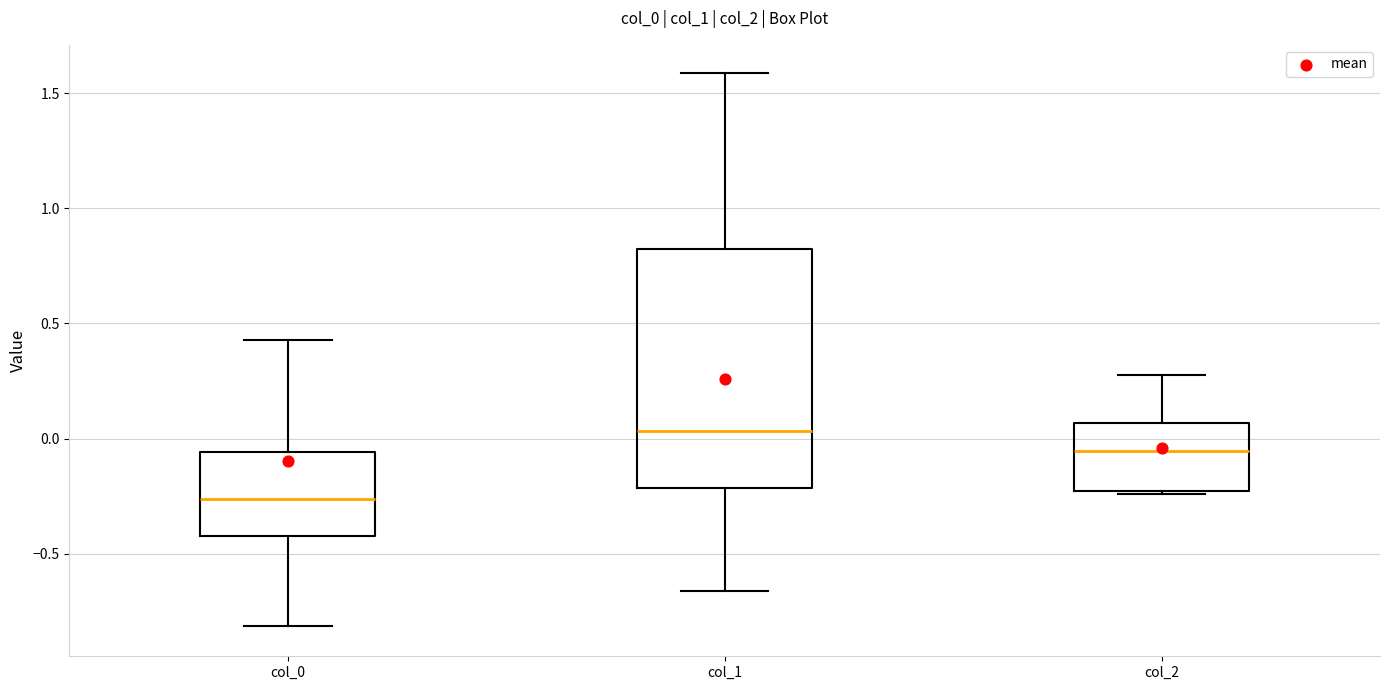

Reading left to right, read every box against the y-axis: the position of its median line, the range the box covers, and the ends of its whiskers. The values are not printed on the chart, so give them approximately, as read against the axis.

col_0: median -0.25, box -0.40 to -0.05, whiskers -0.80 to 0.45
col_1: median 0.05, box -0.20 to 0.80, whiskers -0.65 to 1.60
col_2: median -0.05, box -0.25 to 0.05, whiskers -0.25 to 0.30